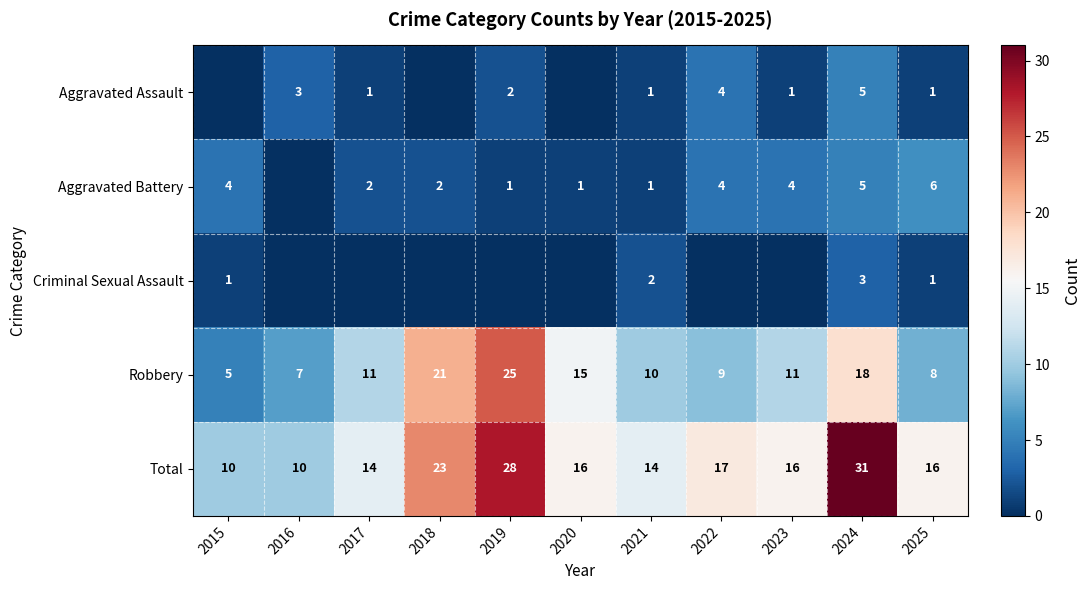

What is the highest value of the Robbery series?

25